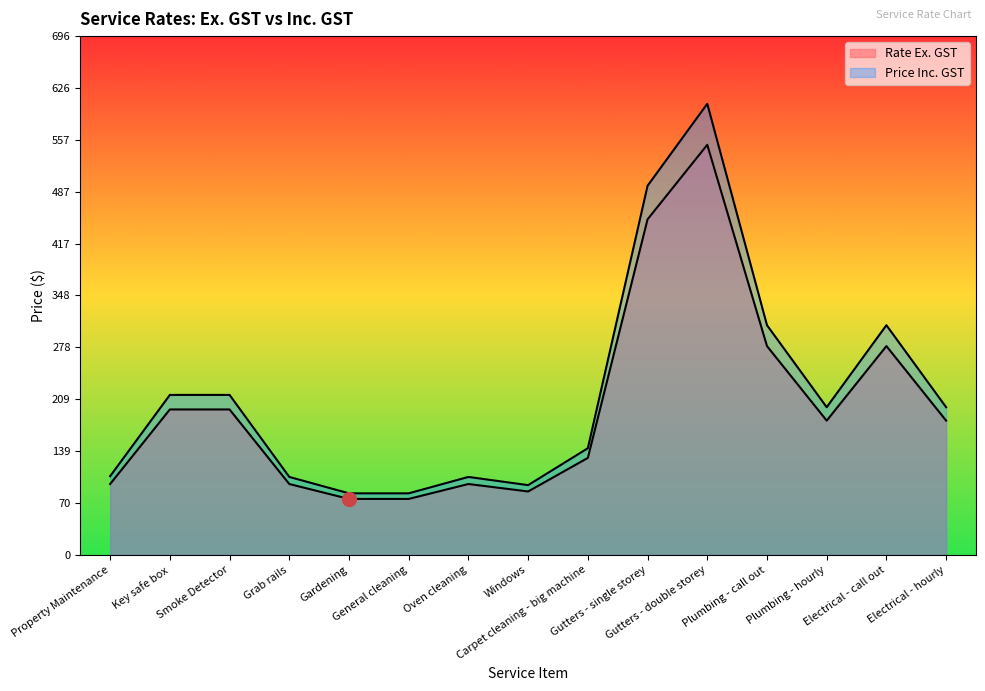

What is the average value of the Rate Ex. GST series?

197.3